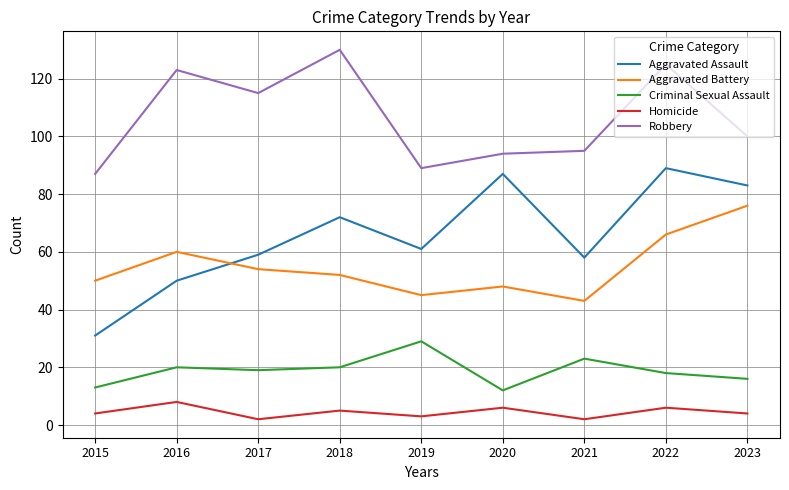

Reading left to right, list all the values displayed in this chart.

Aggravated Assault: 2015=31	2016=50	2017=59	2018=72	2019=61	2020=87	2021=58	2022=89	2023=83
Aggravated Battery: 2015=50	2016=60	2017=54	2018=52	2019=45	2020=48	2021=43	2022=66	2023=76
Criminal Sexual Assault: 2015=13	2016=20	2017=19	2018=20	2019=29	2020=12	2021=23	2022=18	2023=16
Homicide: 2015=4	2016=8	2017=2	2018=5	2019=3	2020=6	2021=2	2022=6	2023=4
Robbery: 2015=87	2016=123	2017=115	2018=130	2019=89	2020=94	2021=95	2022=125	2023=100